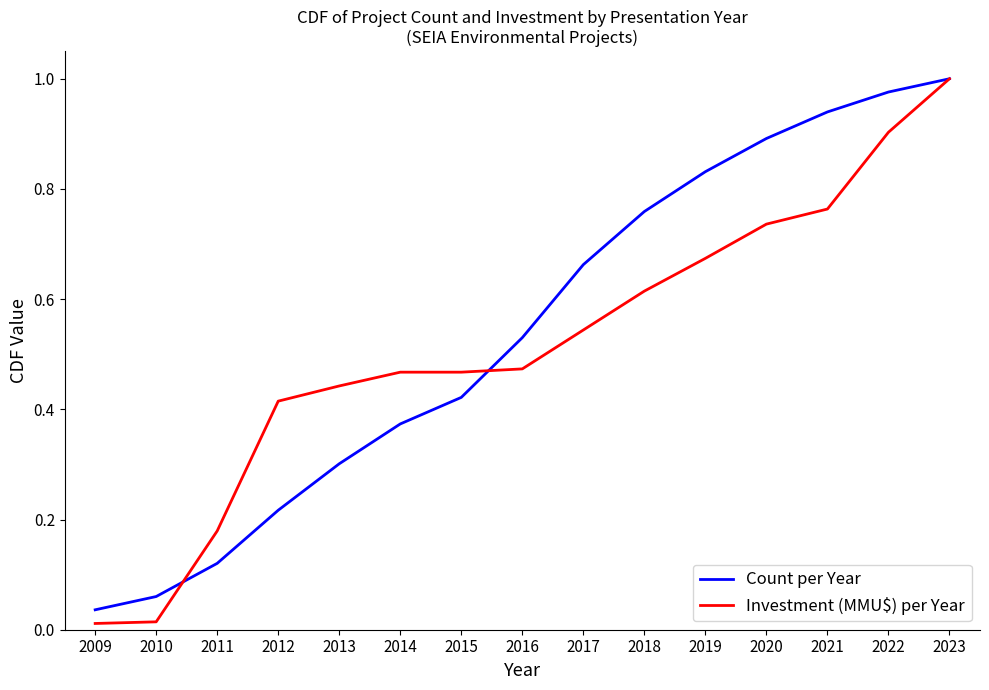

At how many categories does at least one series exceed 0?

15